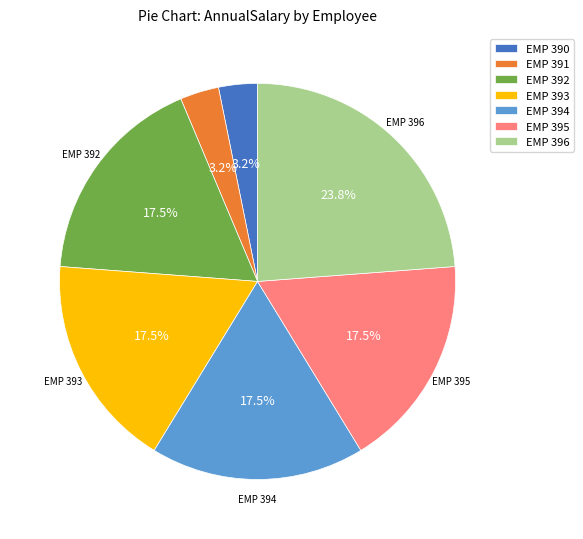

How many slices are in this pie chart?

7